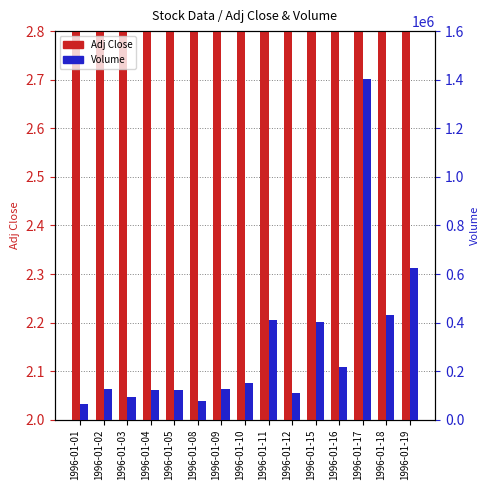

How many groups of bars are there?

15